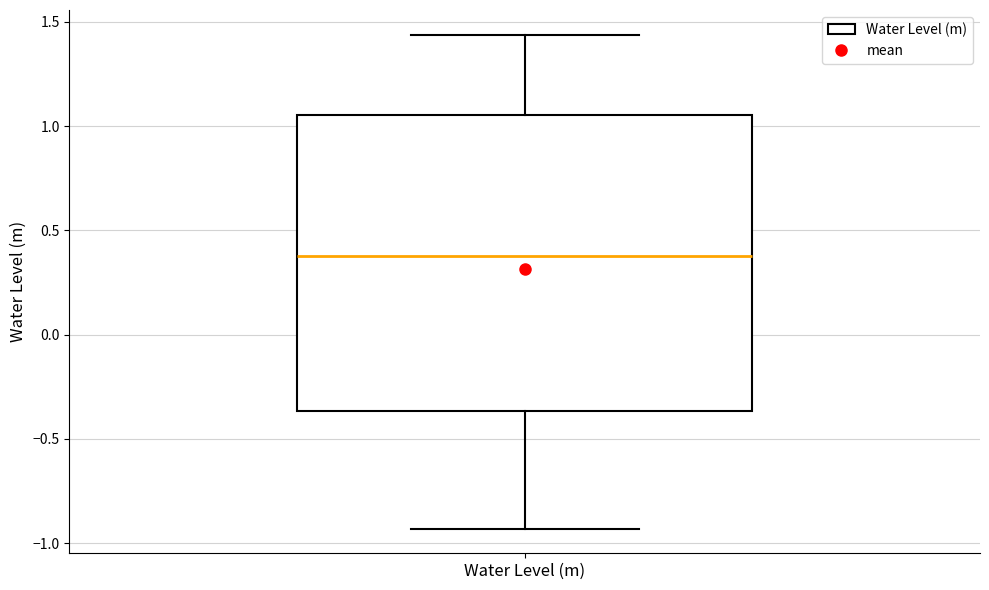

Read this box plot against the y-axis: the position of the median line, the range covered by the box, and the ends of both whiskers. The values are not printed on the chart, so give them approximately, as read against the axis.

median 0.40, box -0.35 to 1.05, whiskers -0.95 to 1.45